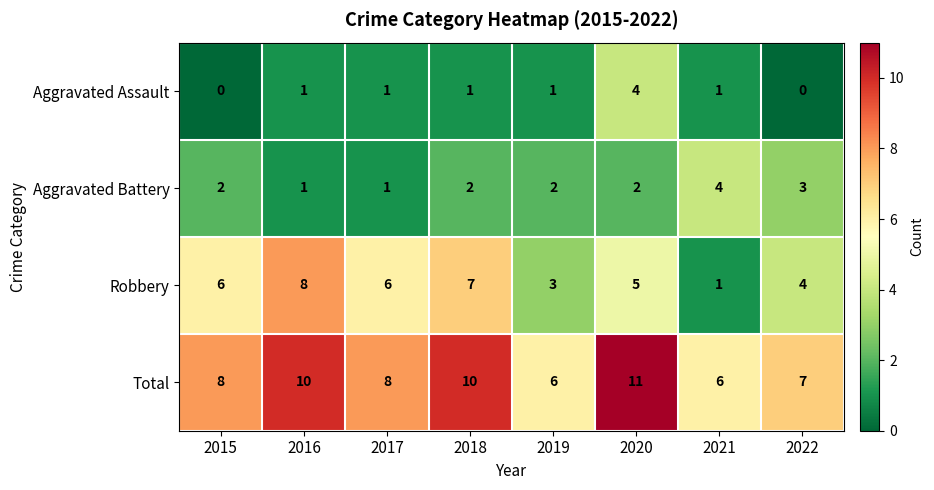

Read the Robbery value at 2022.

4